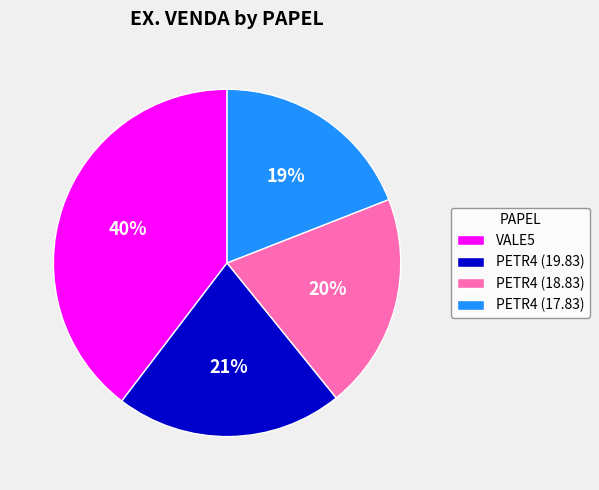

Does any single category account for the majority?

No